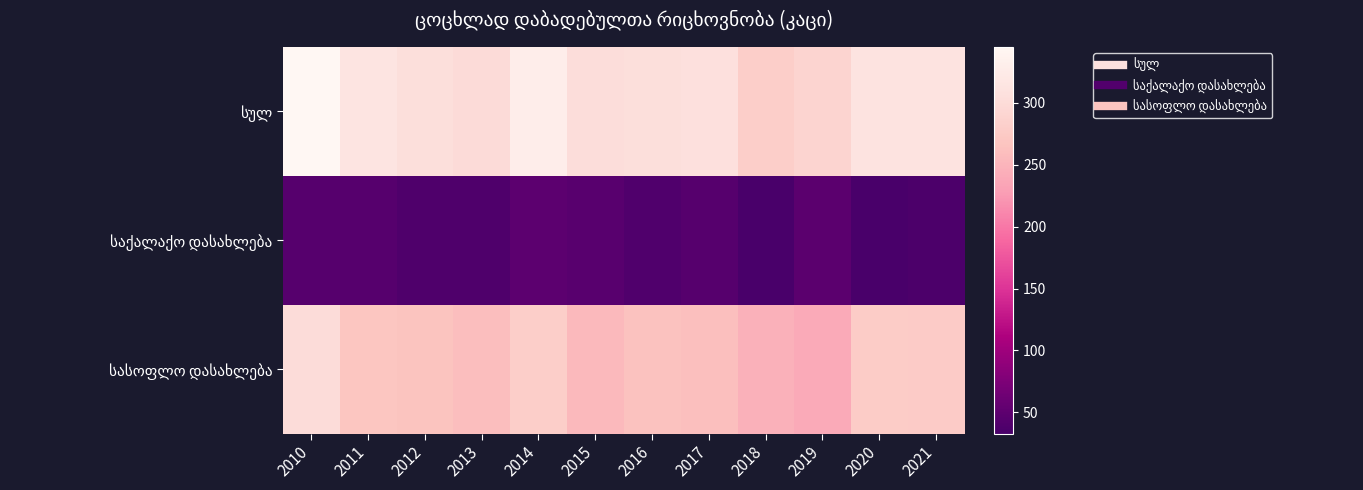

What is the smallest value displayed?

33